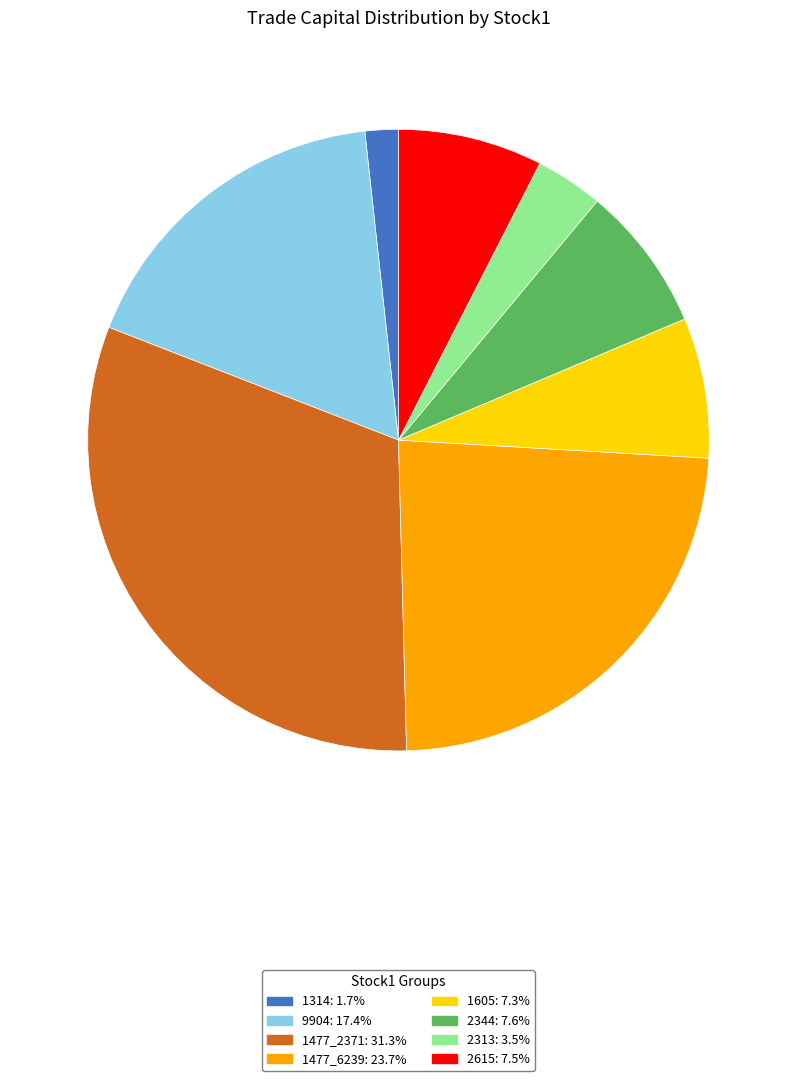

Does 1477_6239 represent more than half of the total?

No